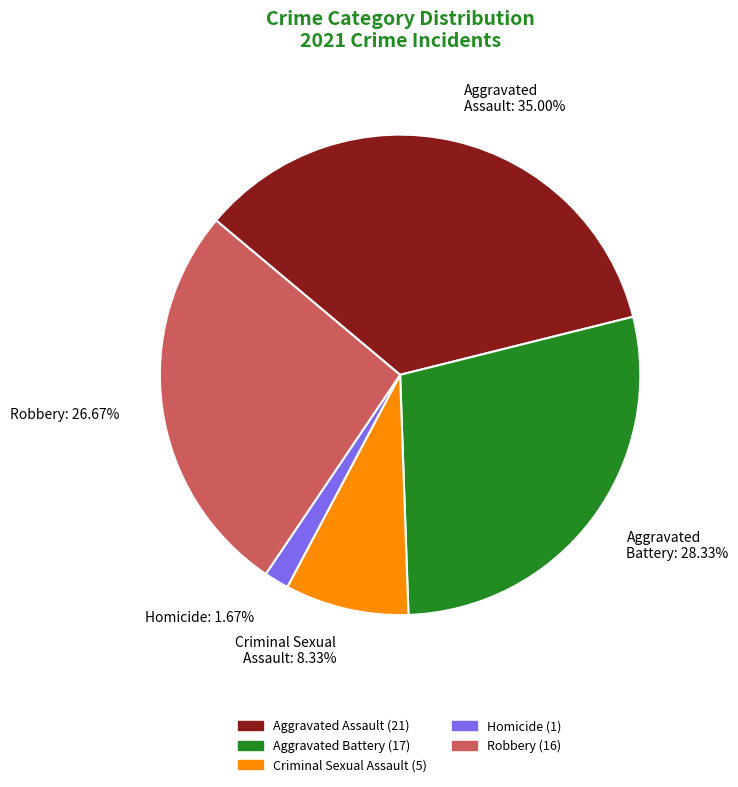

Which slice is the largest?

Aggravated Assault